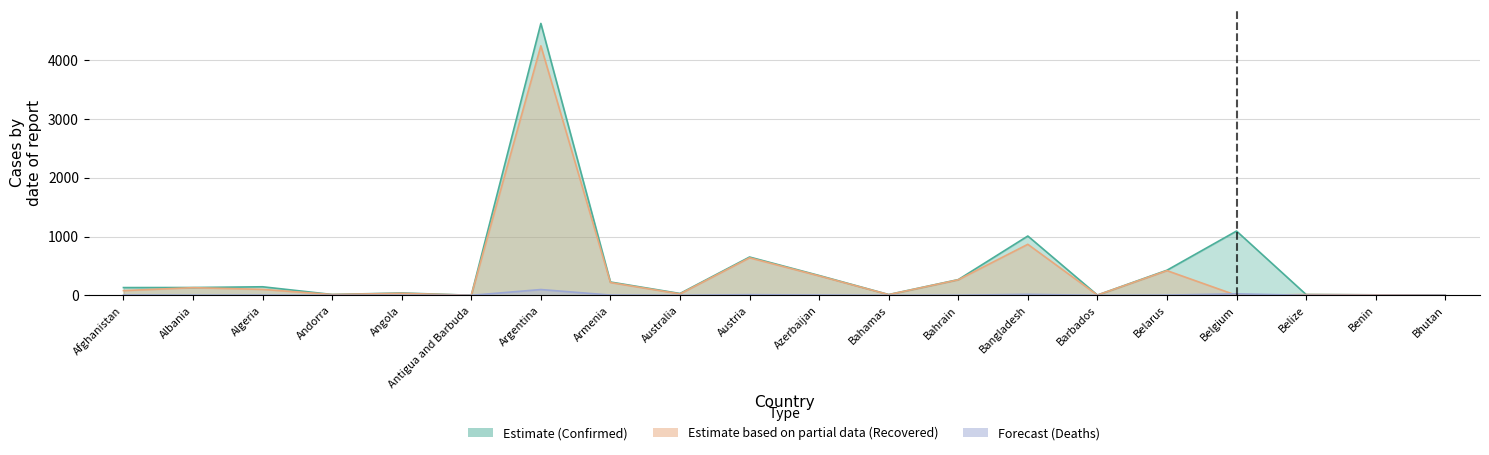

True or false: Deaths has more than 1 points higher than both neighbors.

True